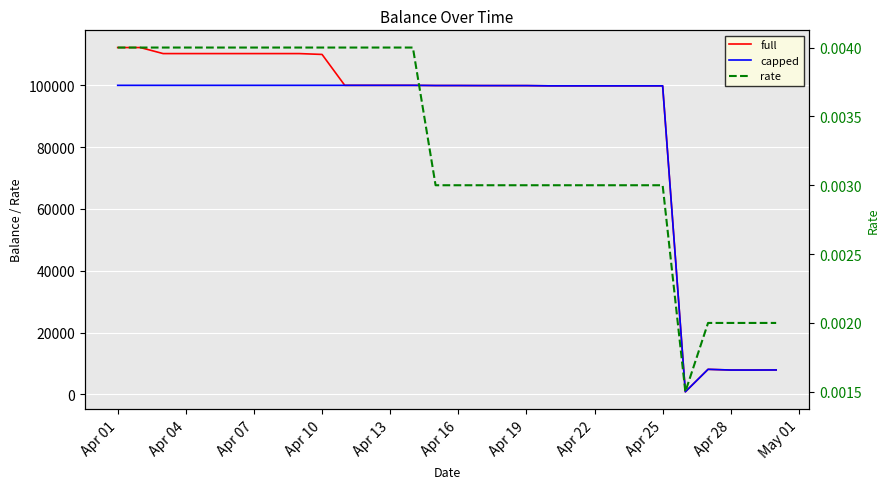

Is the value of capped at Apr 10 greater than the value of rate at 20?

Yes